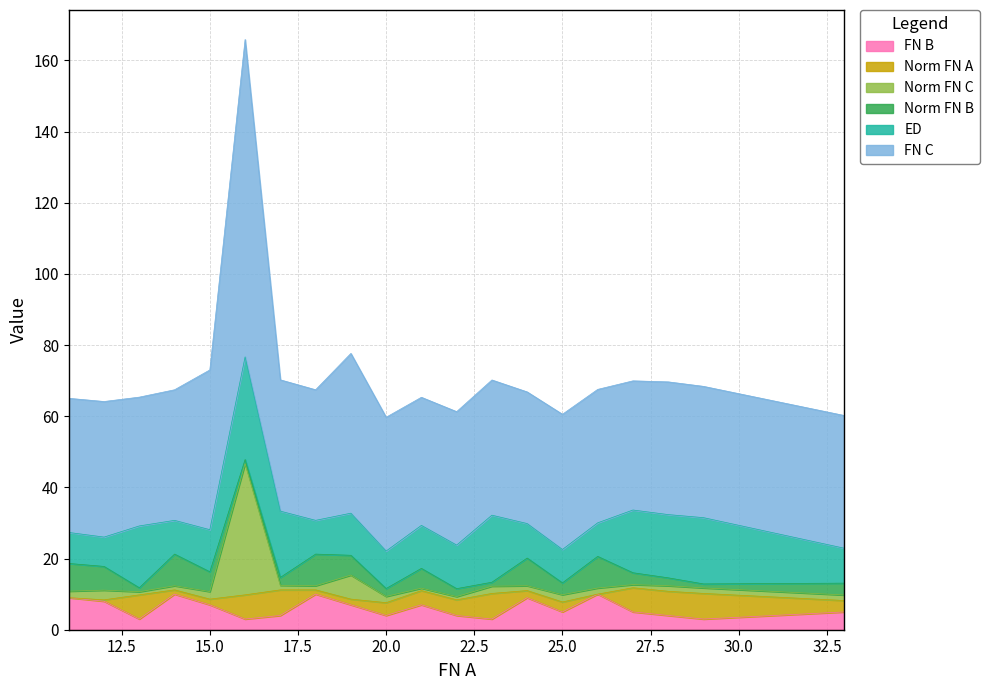

True or false: FN B and FN C intersect in this chart.

False